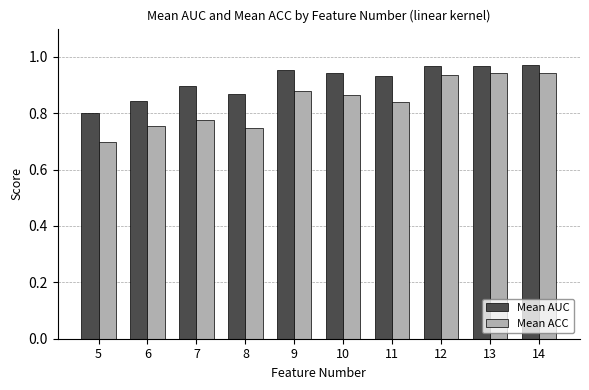

Which category has the lowest value in the Mean AUC series?

5